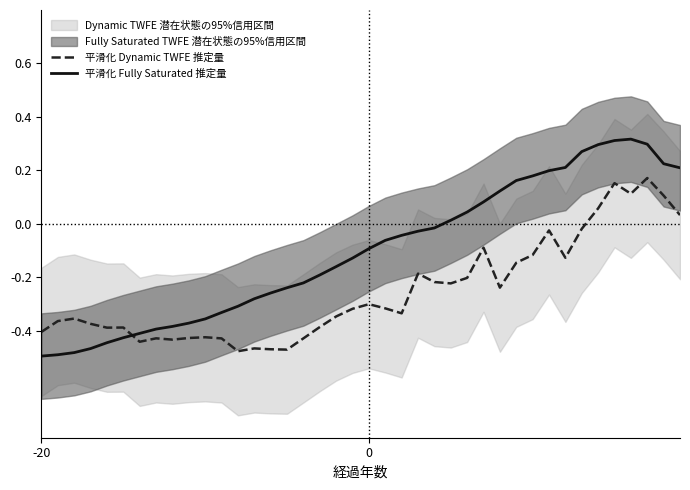

How many intersections are there between 平滑化 Dynamic TWFE 推定量 and 平滑化 Fully Saturated 推定量?

1